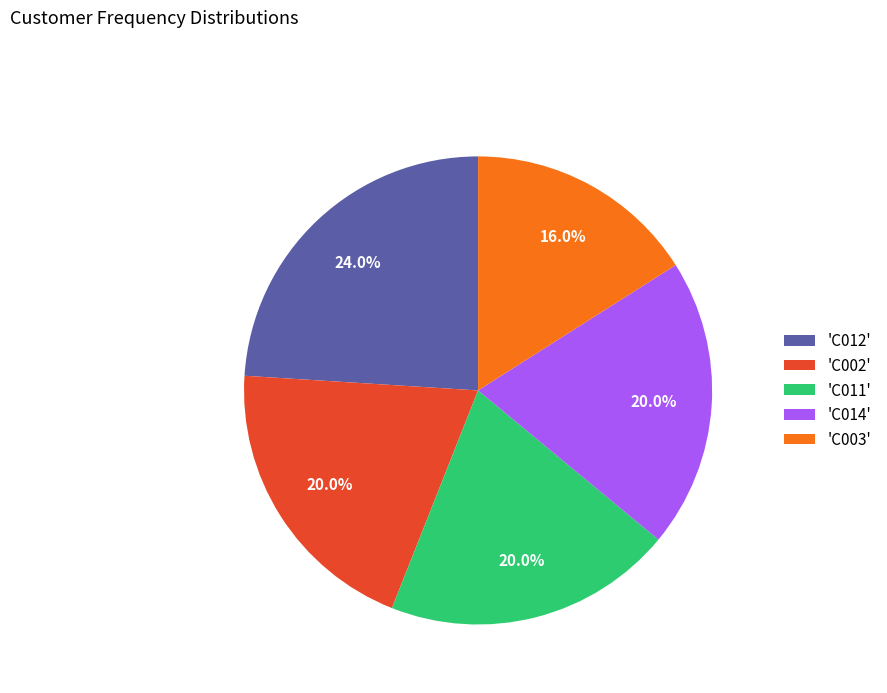

How many slices are in this pie chart?

5